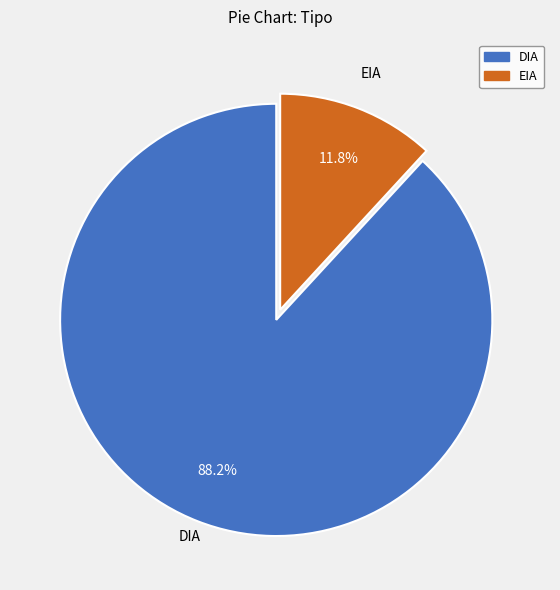

To the nearest percent, what is the difference between the largest and smallest slice percentages?

76%